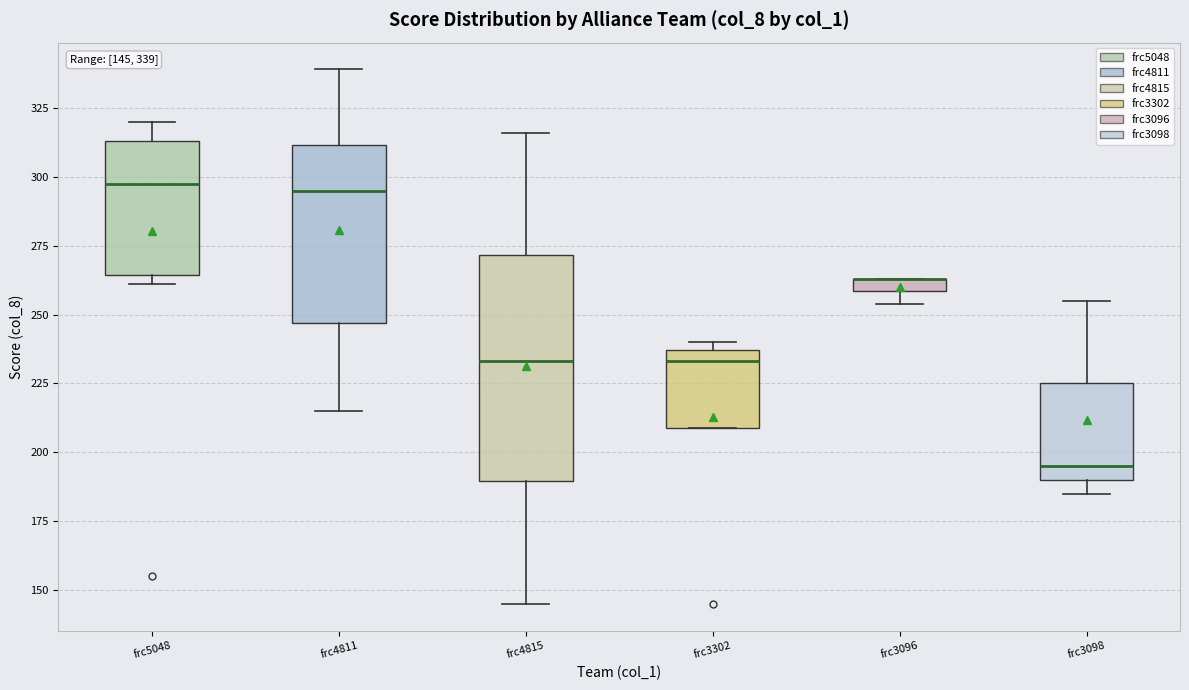

Which box is the tallest, from its lower edge to its upper edge?

frc4815